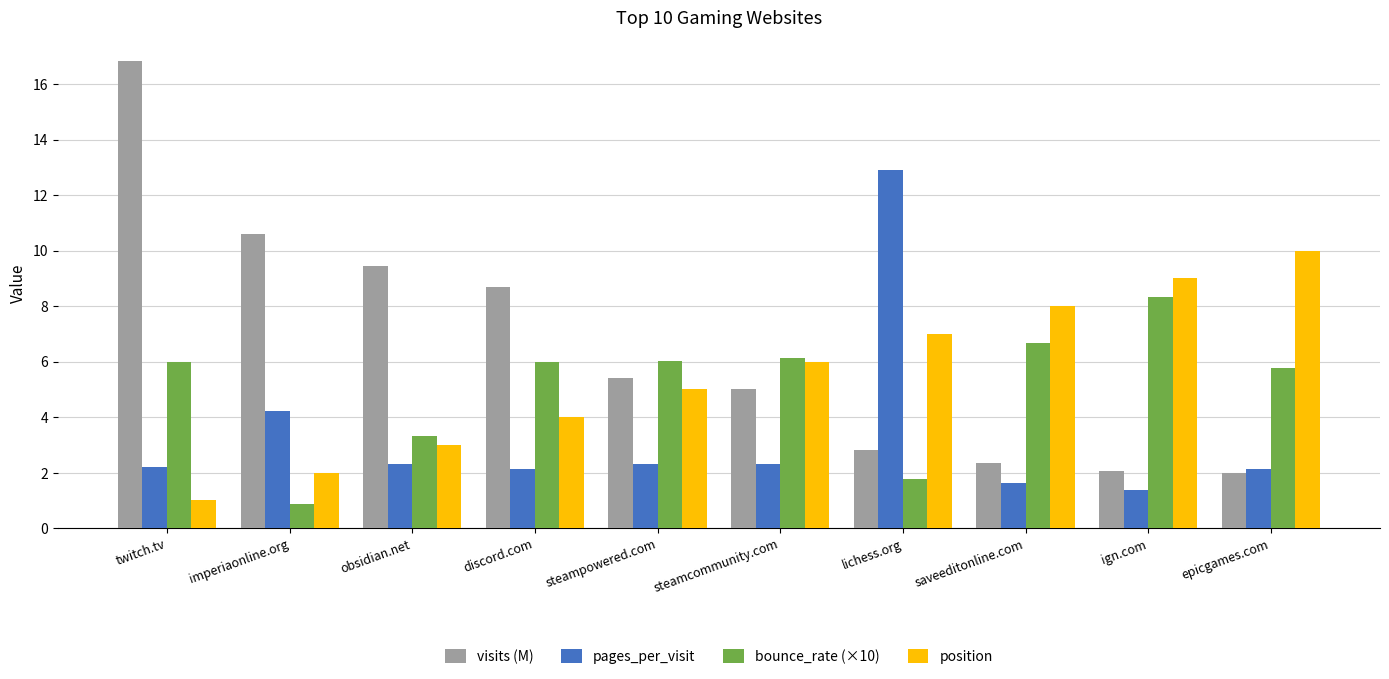

How many data points does each series have?

10